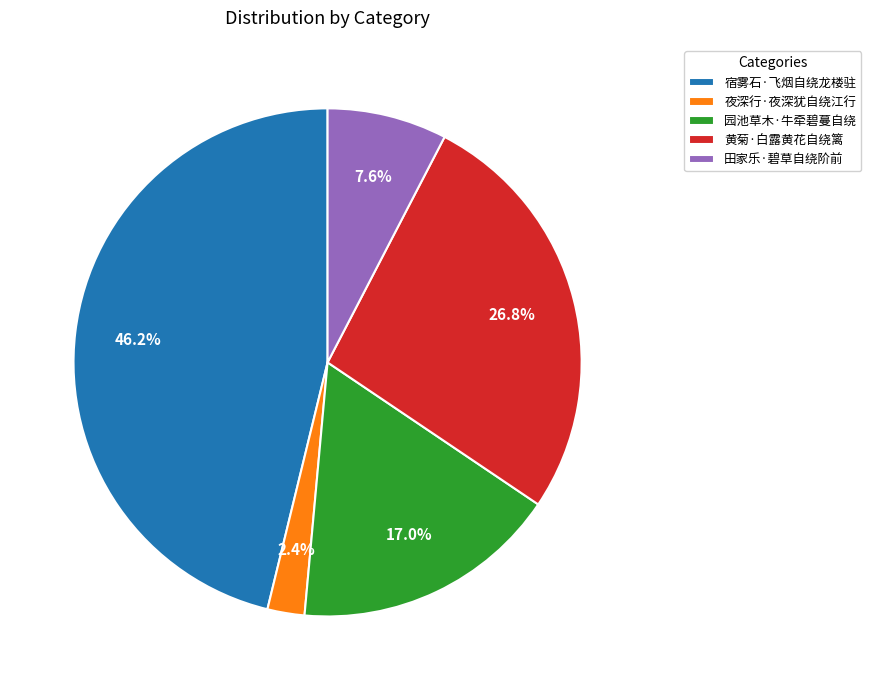

What percentage is NOT represented by 夜深行·夜深犹自绕江行?

97.6%